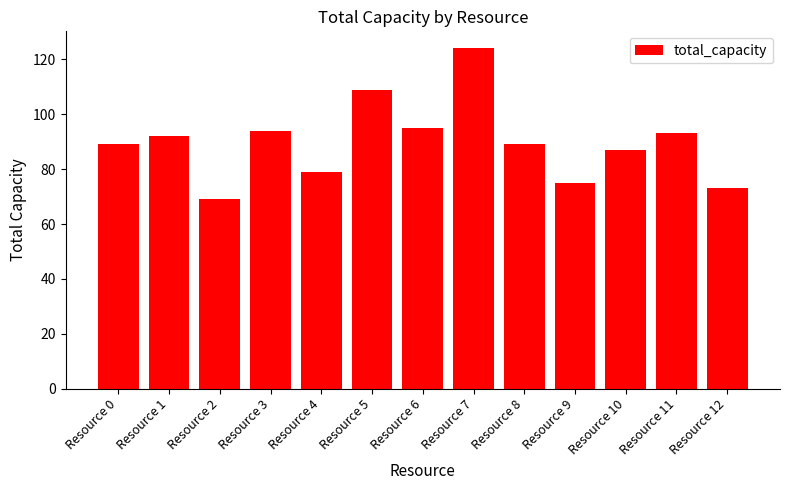

Read the value at Resource 11, to the nearest 10.

90